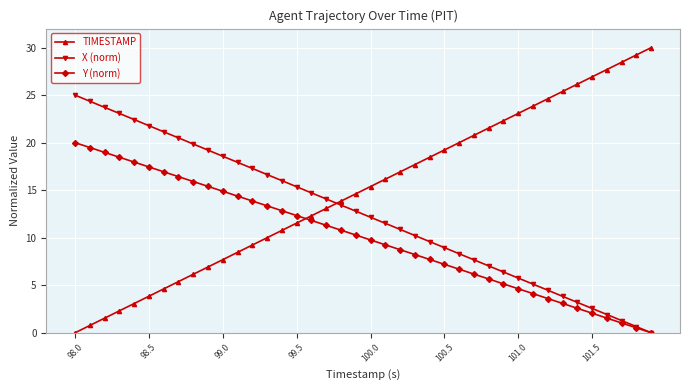

What is the highest value of the Y (norm) series?

20.0